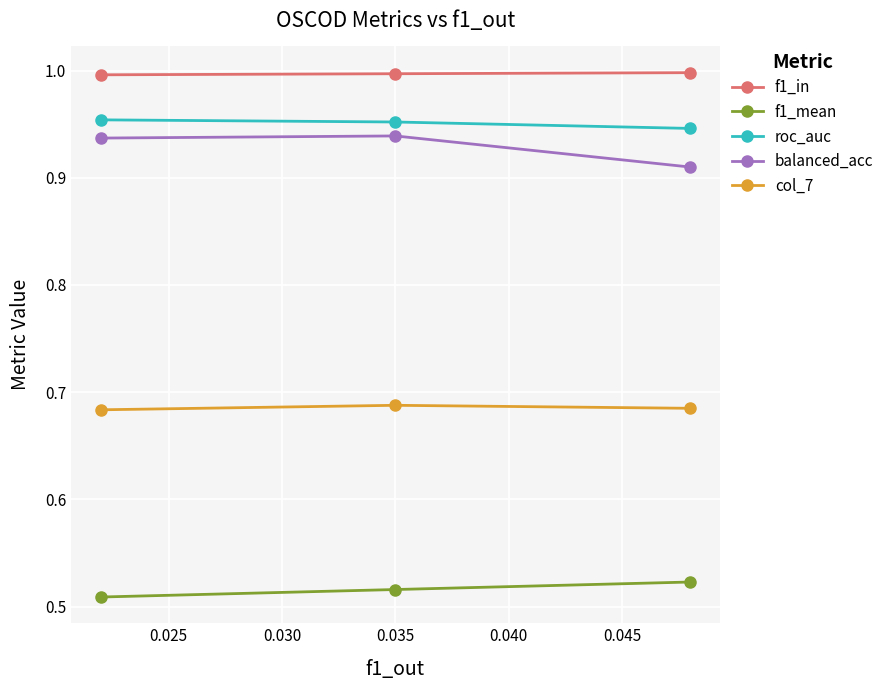

What are all the series names shown in the legend?

f1_in, f1_mean, roc_auc, balanced_acc, col_7